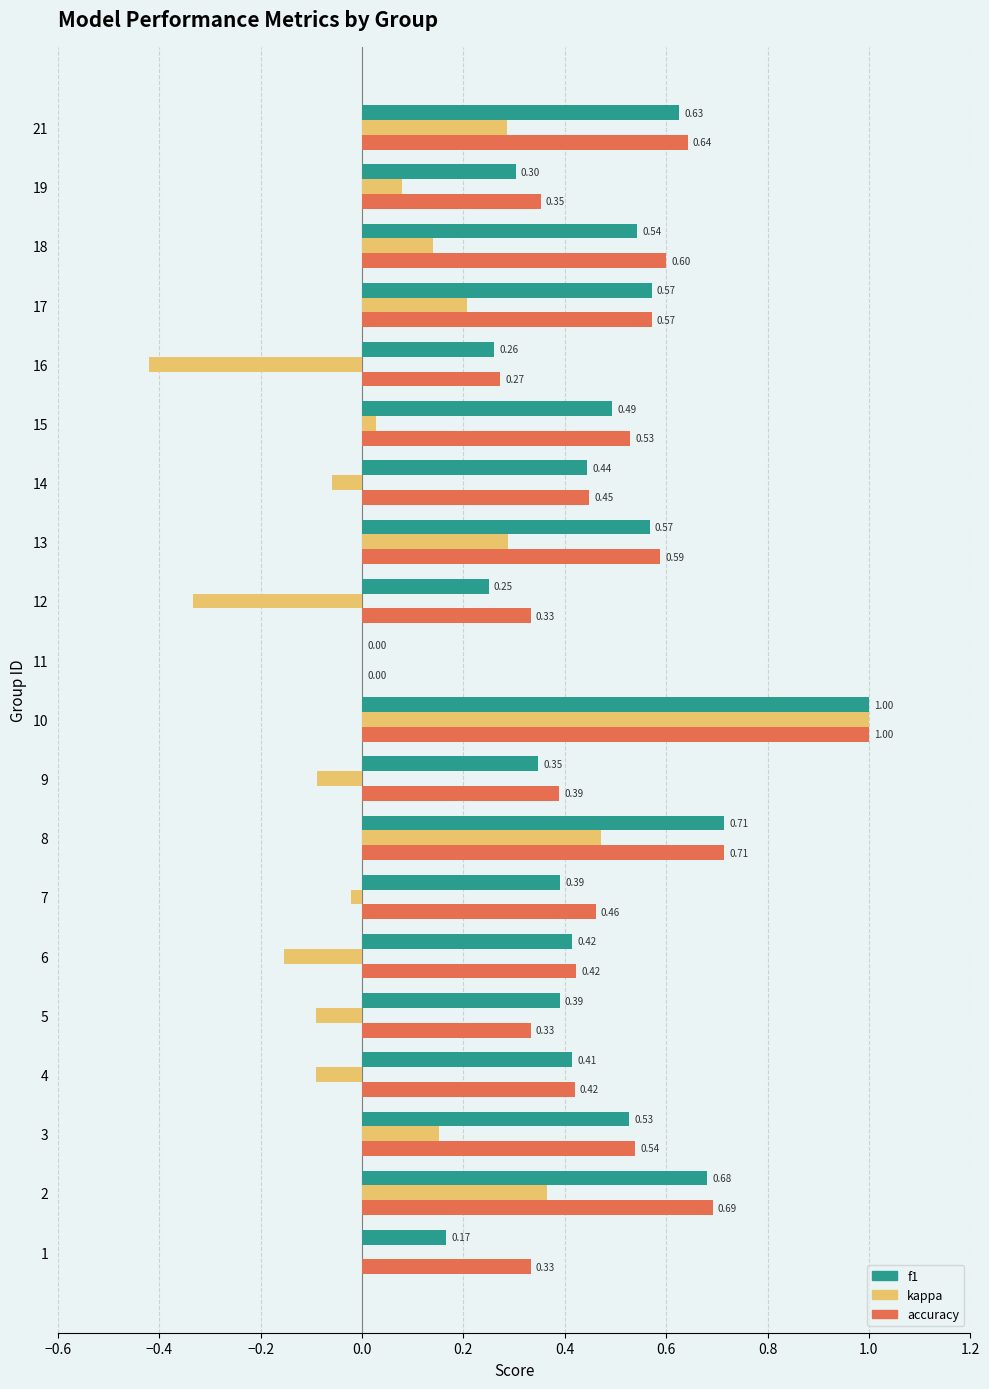

What are all the series names shown in the legend?

f1, kappa, accuracy